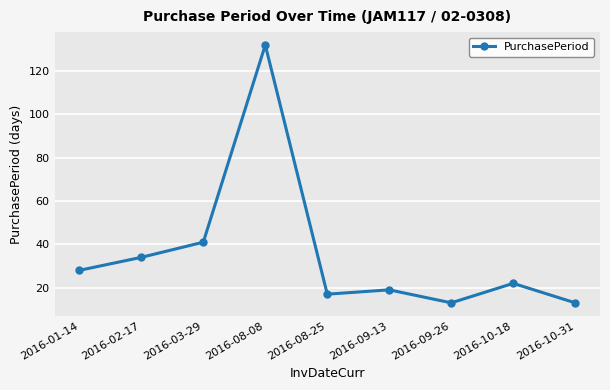

What is the sum of all values?

319